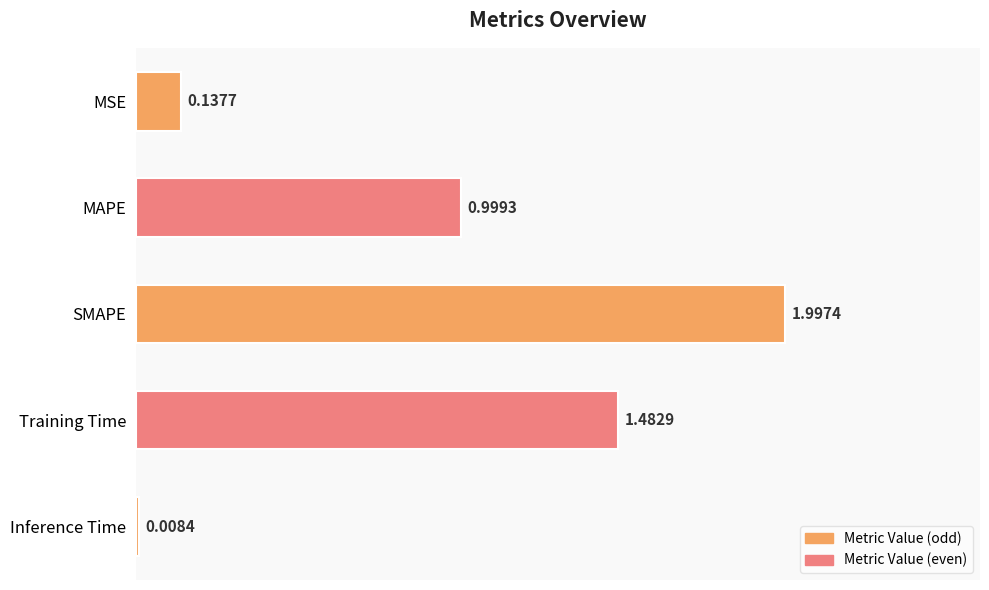

What is the label of the 3rd bar from the top?

SMAPE